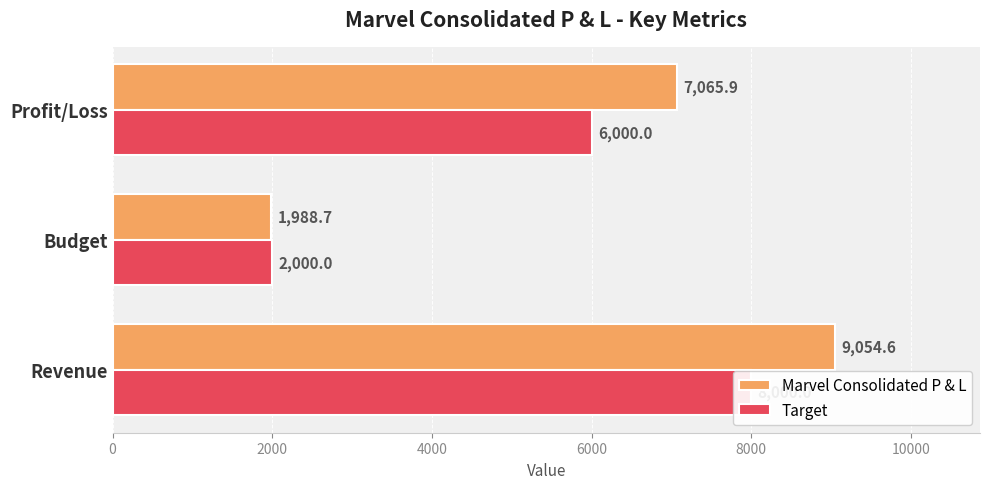

Reading right to left, list all the values displayed in this chart.

Marvel Consolidated P & L: 7065.9	1988.7	9054.6
Target: 6000.0	2000.0	8000.0